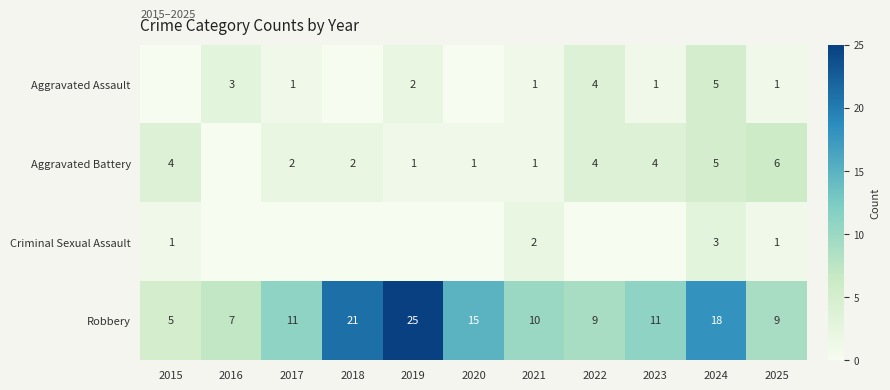

How many data points does each series have?

11